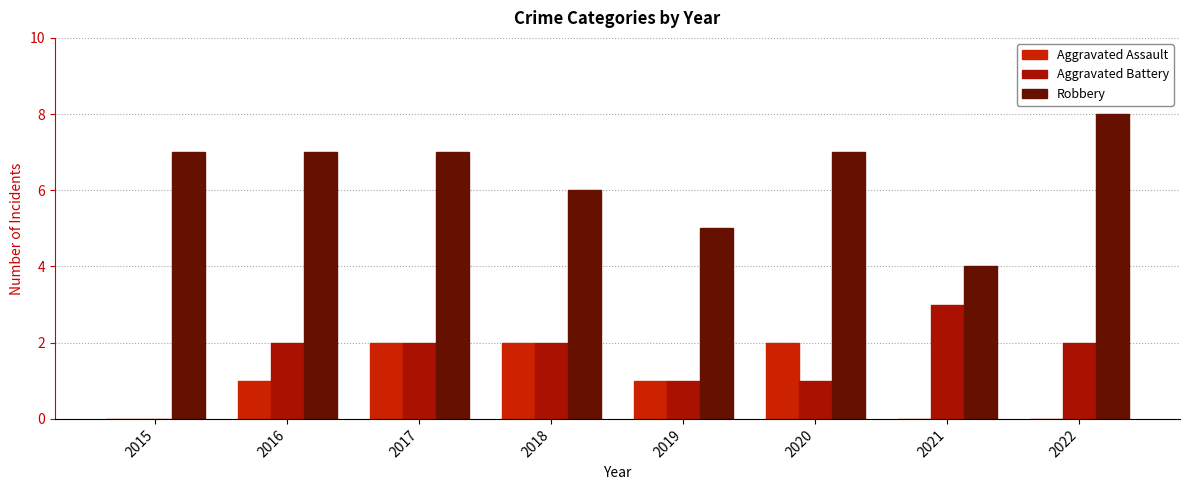

Count the Aggravated Assault values in the range 0 to 2.

8